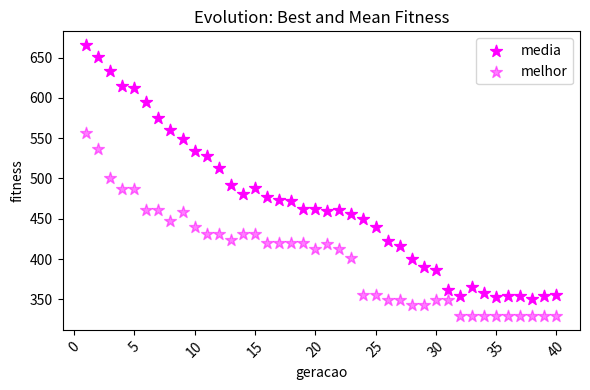

How many data points are displayed?

80